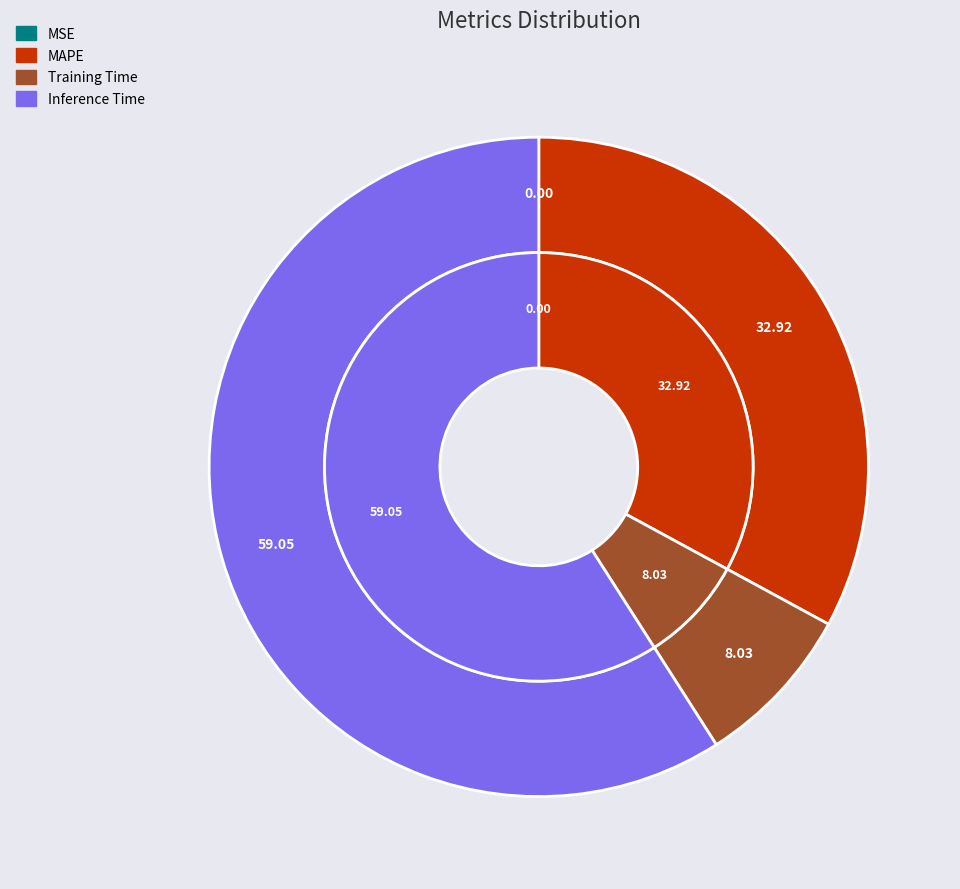

How many segments does this pie chart have?

4